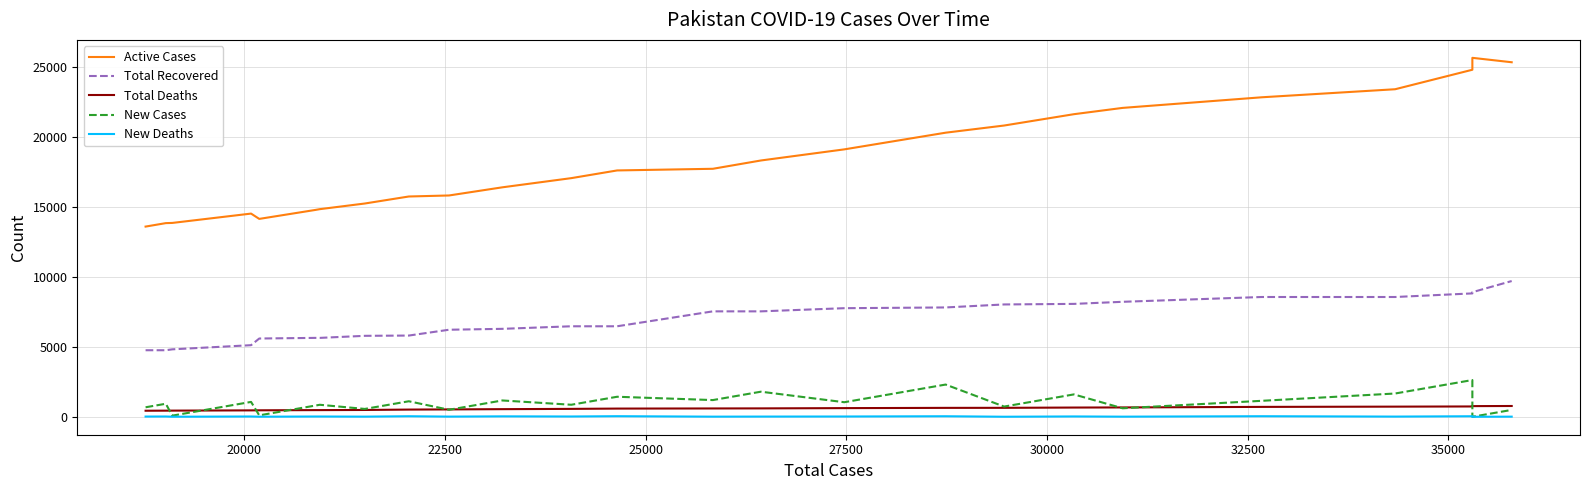

True or false: Total Recovered and Active Cases cross at least once.

False